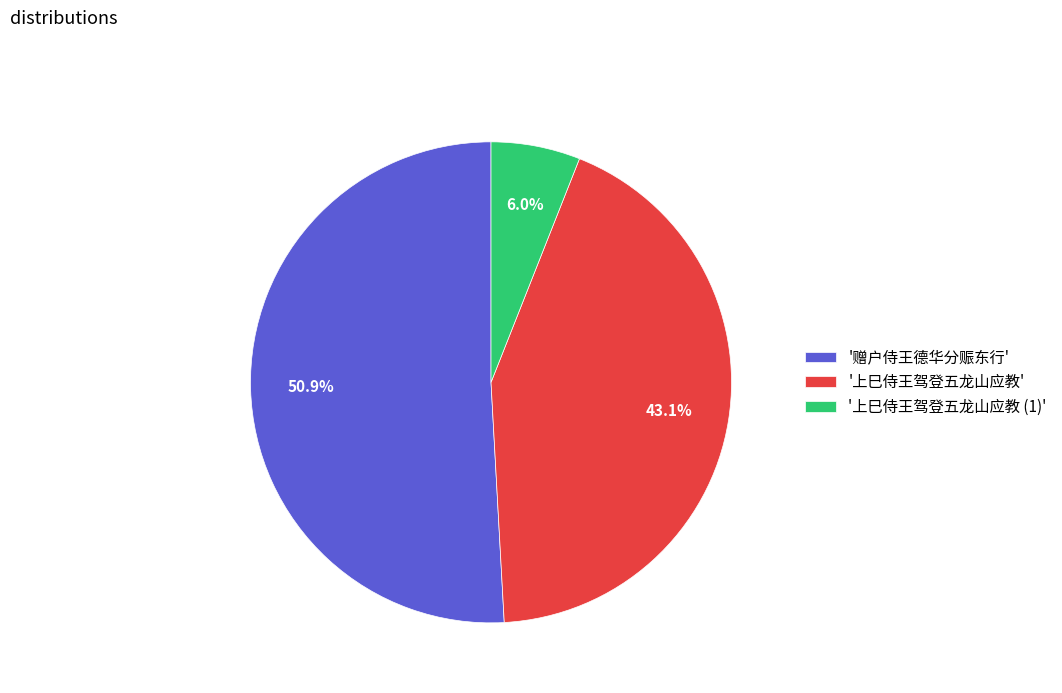

Which has a higher value, '上巳侍王驾登五龙山应教' or '上巳侍王驾登五龙山应教 (1)'?

'上巳侍王驾登五龙山应教'